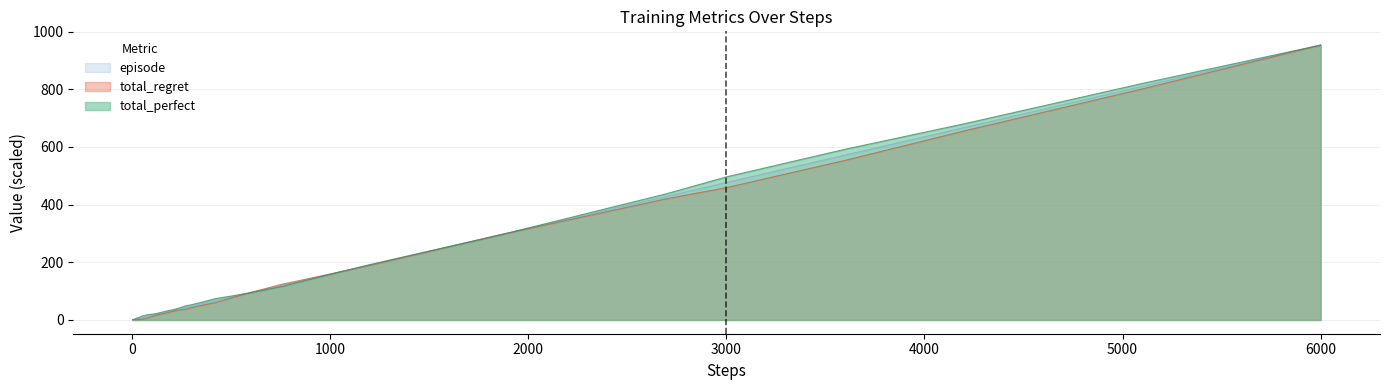

Does the chart have visible grid lines?

Yes